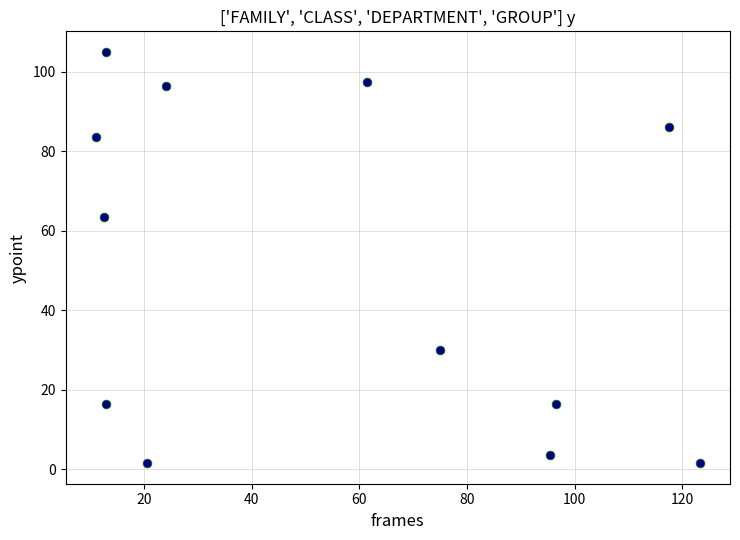

What is the average Y value?

50.1